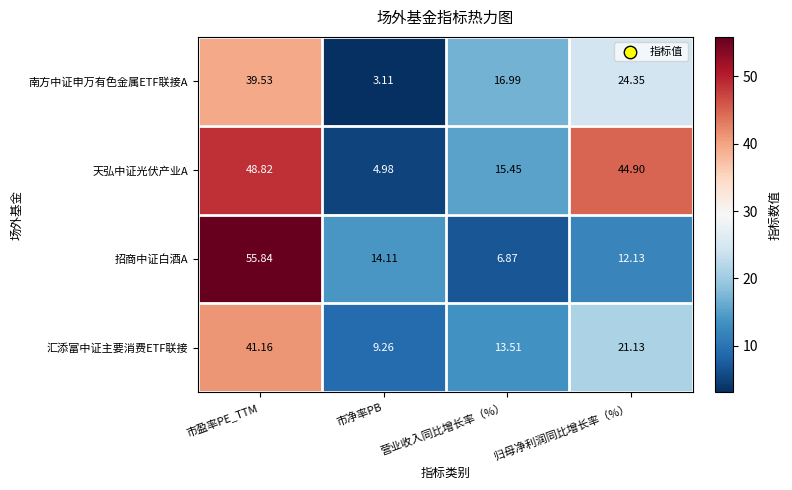

Rank the series at 市净率PB from lowest to highest value.

南方中证申万有色金属ETF联接A, 天弘中证光伏产业A, 汇添富中证主要消费ETF联接, 招商中证白酒A